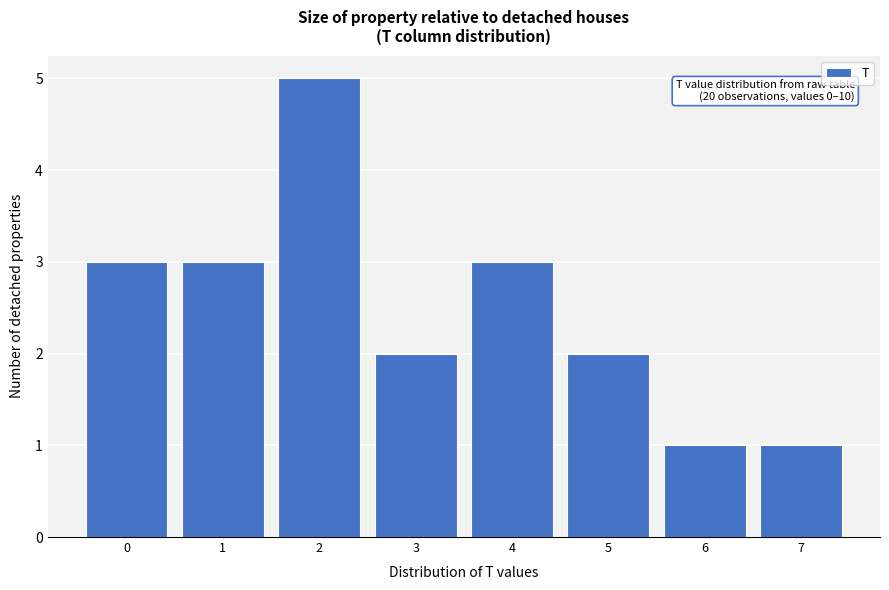

Over which range of the x-axis is the bar tallest?

1.5 to 2.5